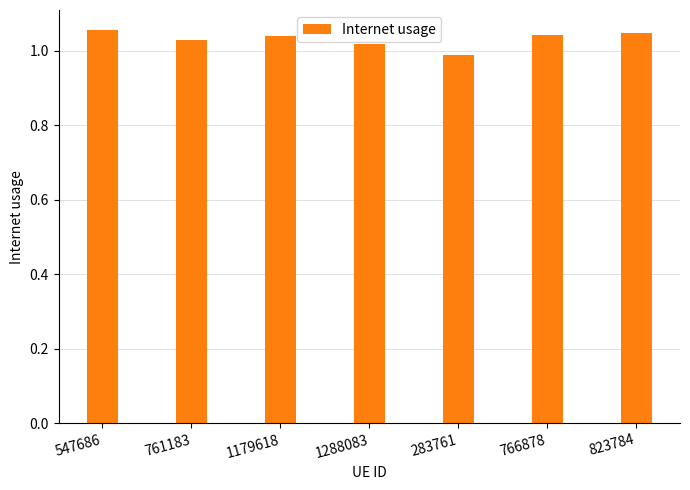

What position from the left is 547686?

1